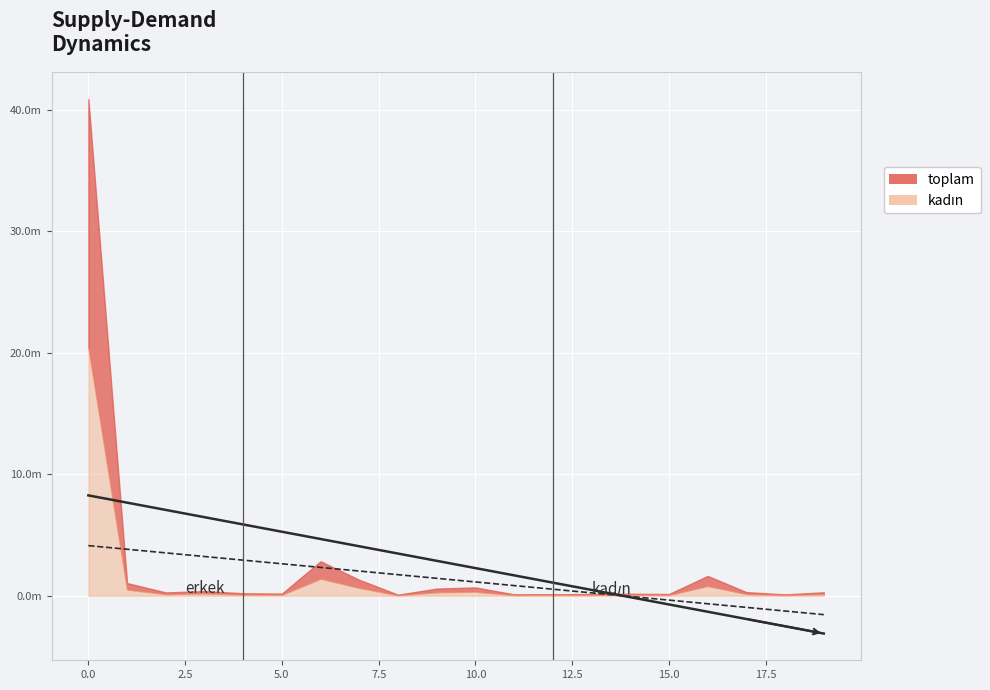

How many values in kadın trend are below zero?

6